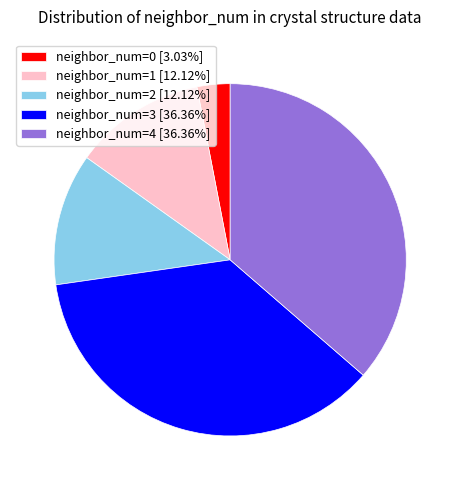

Is the sum of neighbor_num=4 [36.36%] and neighbor_num=0 [3.03%] greater than half?

No